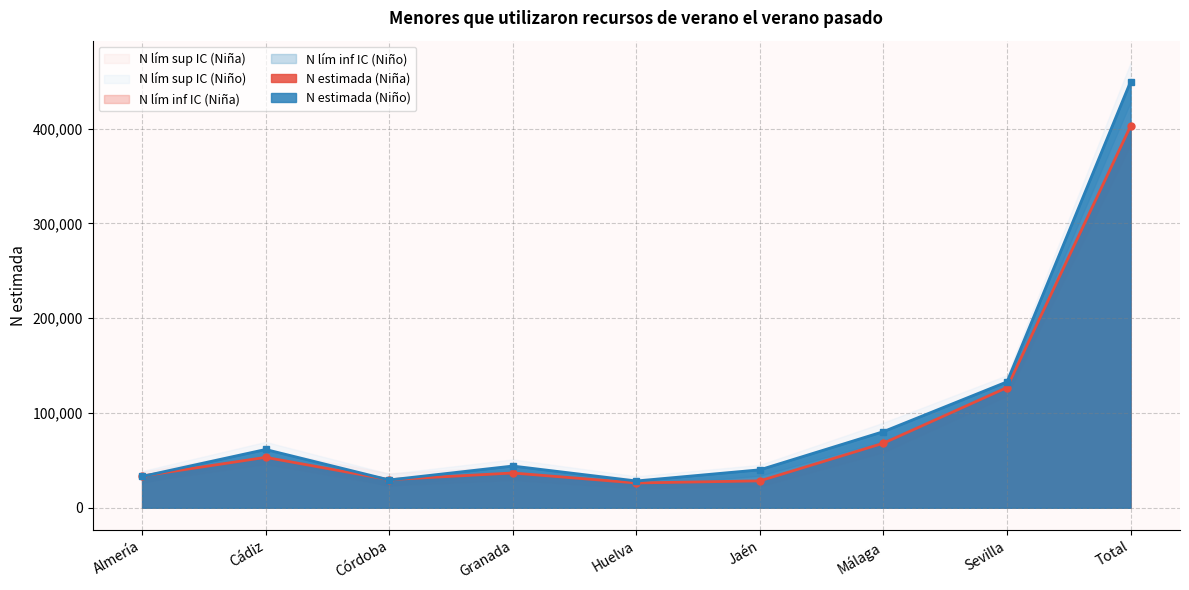

How many data points does each series have?

9